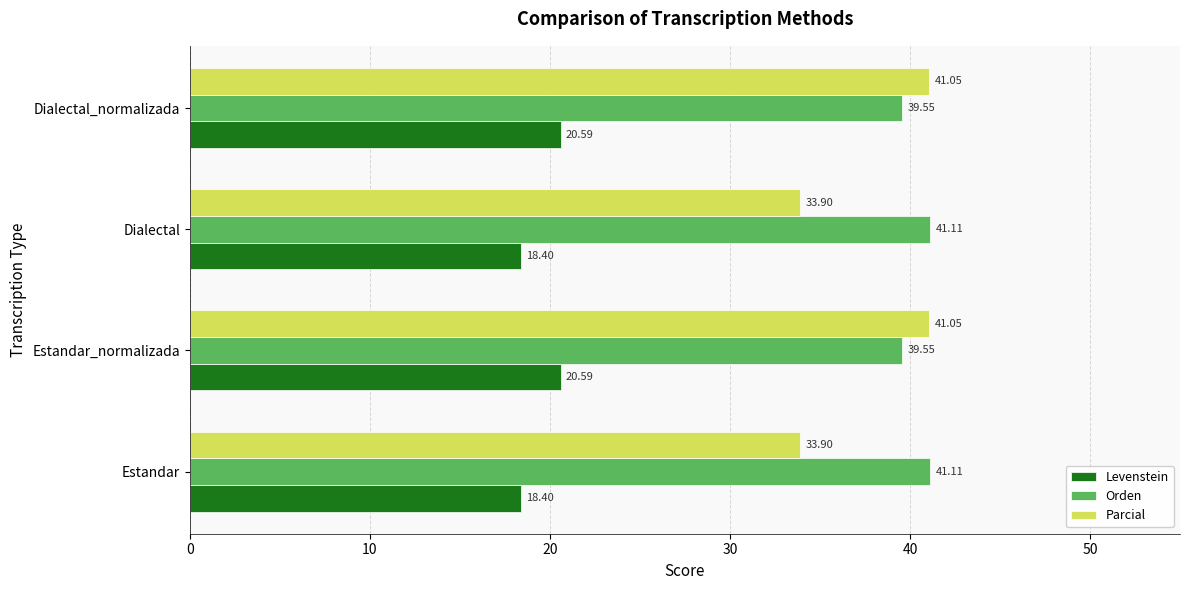

Which series has the largest range (max minus min)?

Parcial